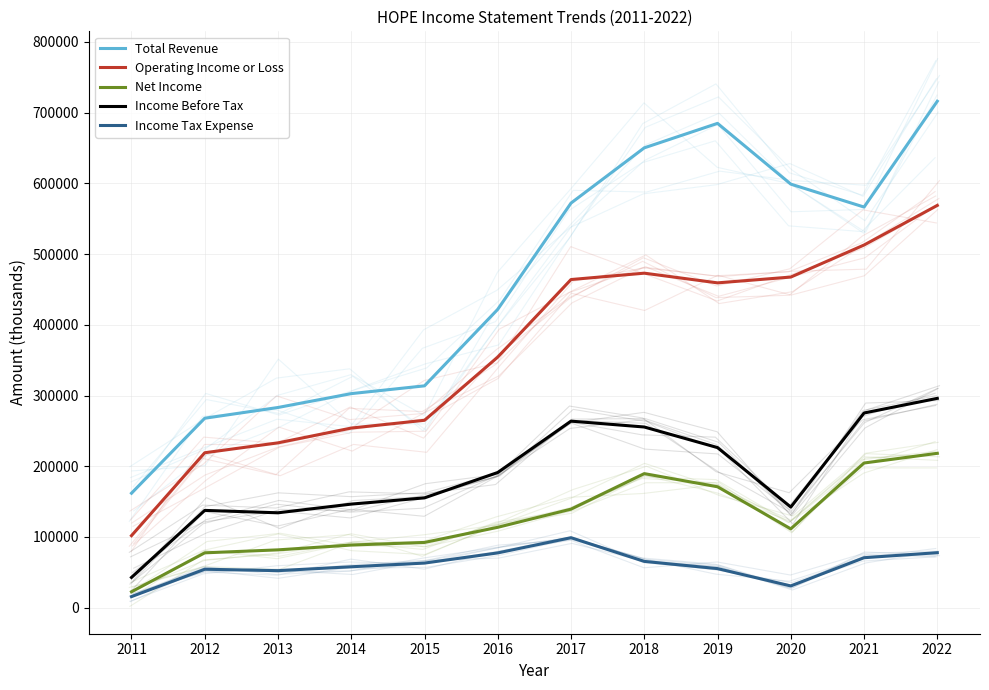

In Total Revenue, how many points are higher than both neighbors (excluding endpoints)?

1